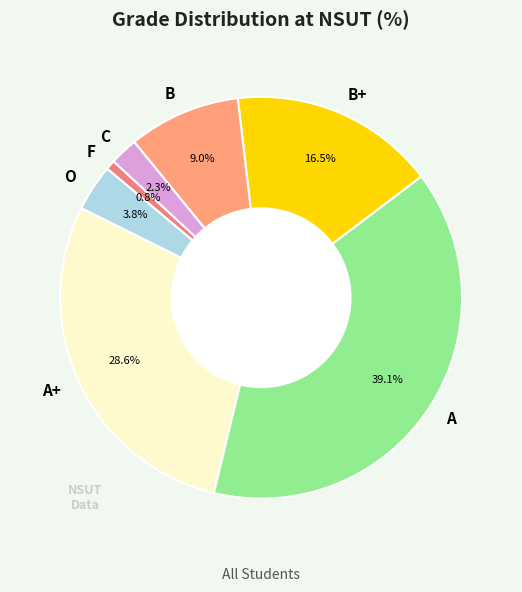

To the nearest percent, what portion does F represent?

1%